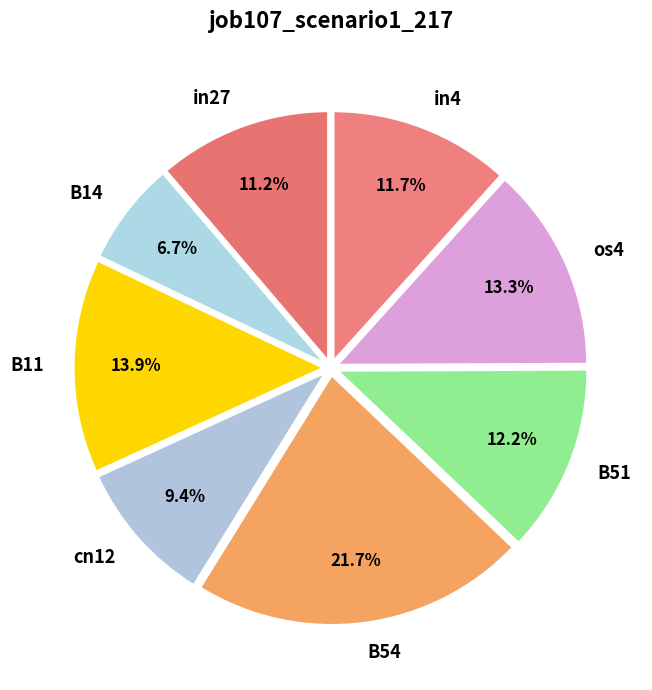

To the nearest percent, what is the average slice percentage?

12%